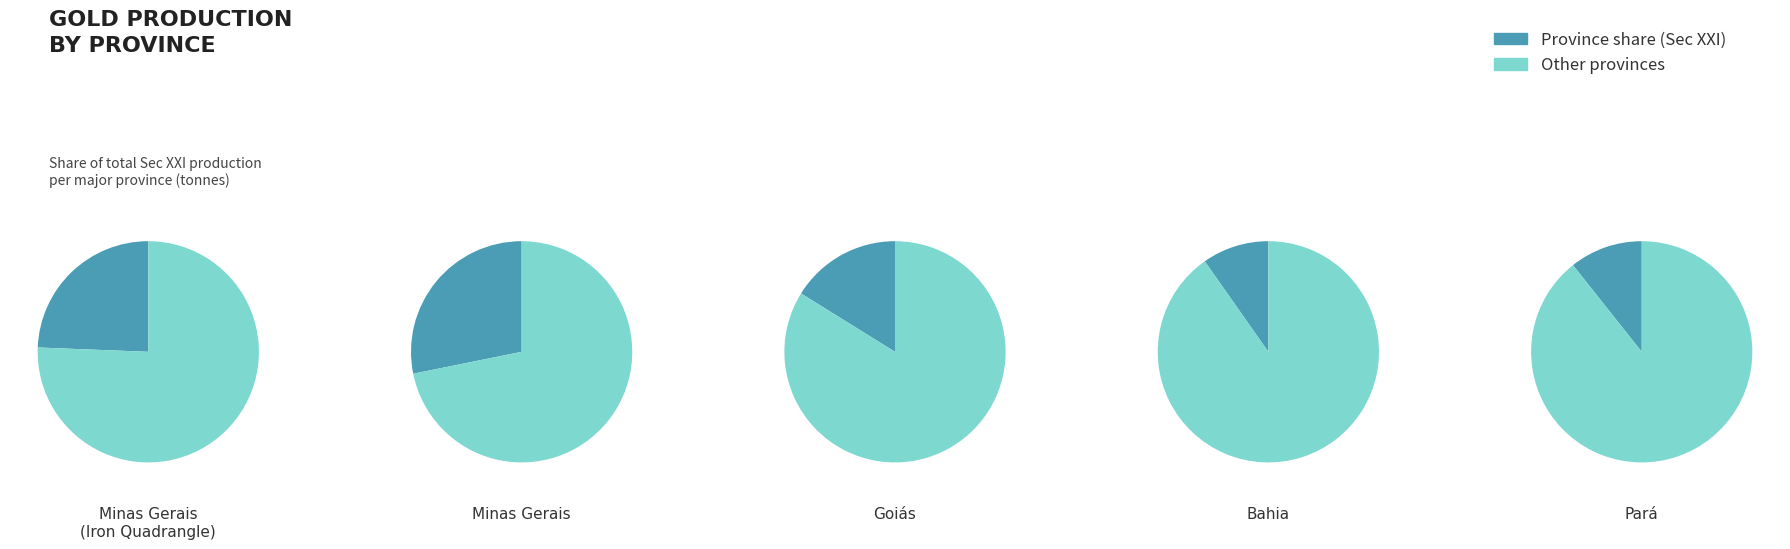

Is it true that Amapá is 1% of the pie?

False